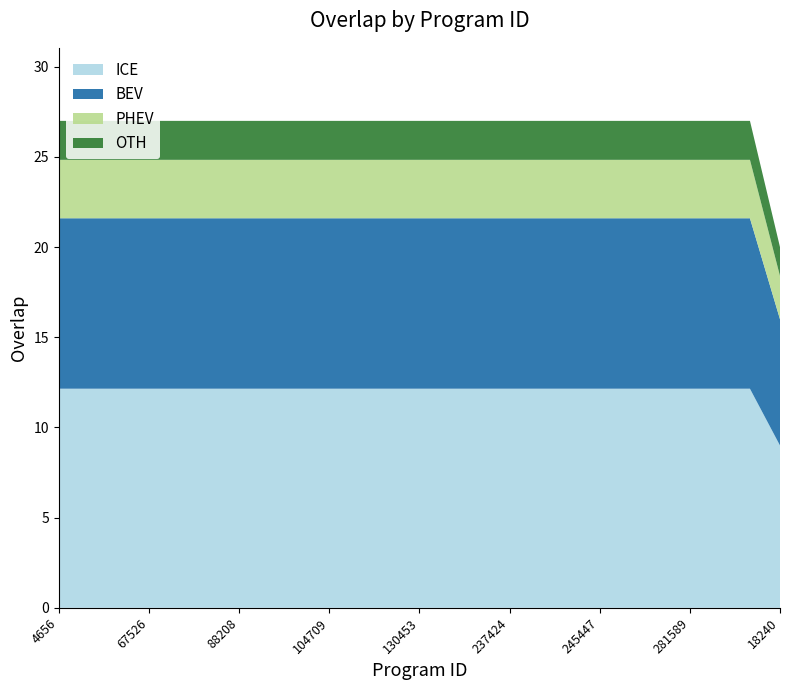

Reading right to left, transcribe all the data shown in this chart.

18240=20	307368=27	290259=27	281589=27	267815=27	249824=27	245447=27	243305=27	240988=27	237424=27	179823=27	152679=27	130453=27	119647=27	110266=27	104709=27	100374=27	92782=27	88208=27	82903=27	71010=27	67526=27	60865=27	43049=27	4656=27